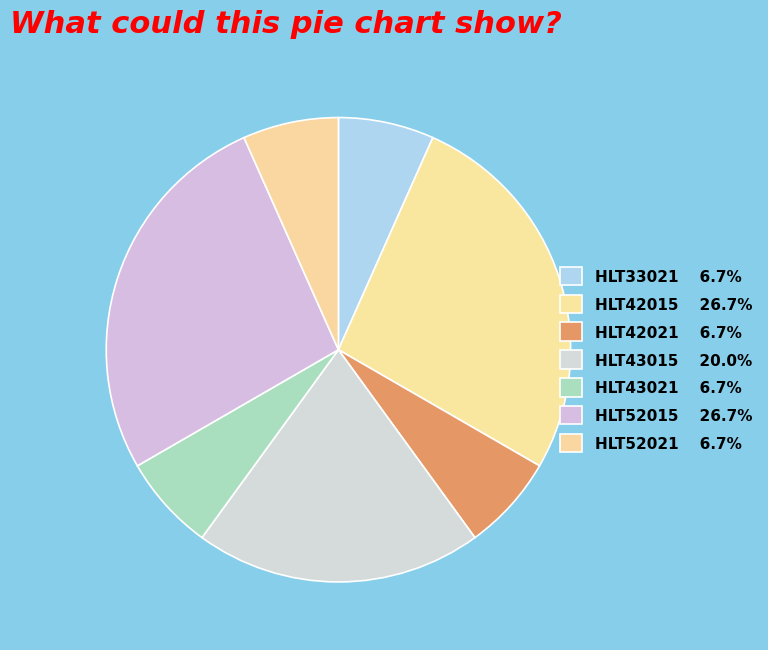

To the nearest percent, what is the combined percentage of HLT42015 and HLT42021?

33%